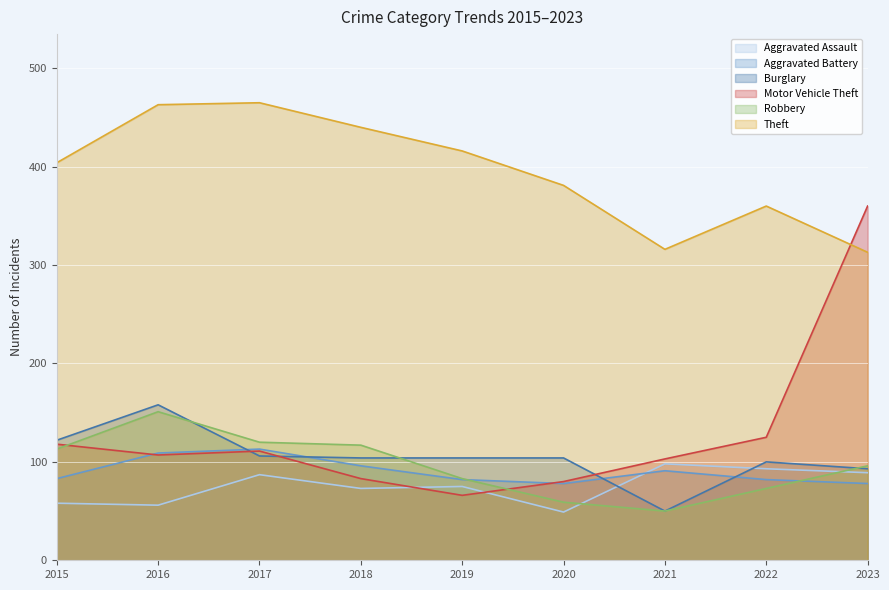

What is the difference between the maximum and minimum values in the Motor Vehicle Theft series?

294